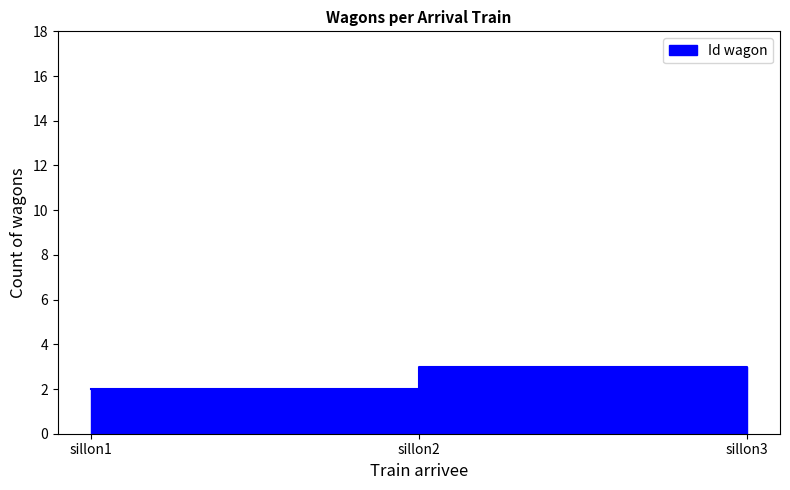

Where is the data nearest to the value 2?

sillon1